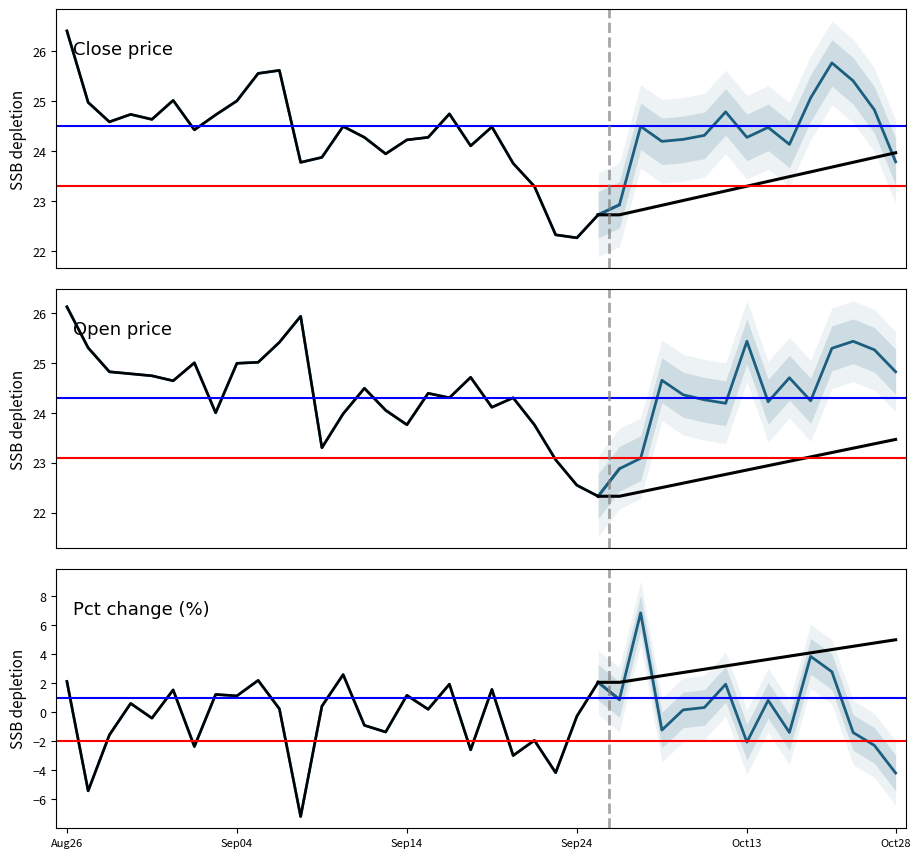

How many data points does each series have?

40